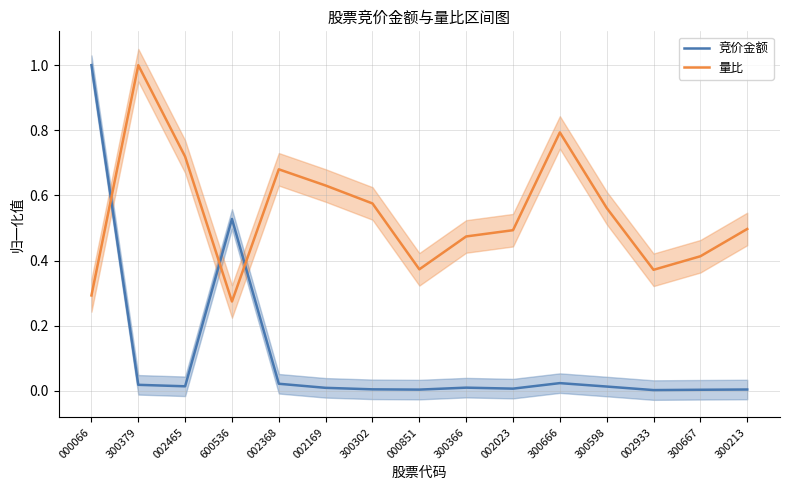

Reading left to right, list all the values displayed in this chart.

竞价金额: 000066=1.0	300379=0.0	002465=0.0	600536=0.5	002368=0.0	002169=0.0	300302=0.0	000851=0.0	300366=0.0	002023=0.0	300666=0.0	300598=0.0	002933=0.0	300667=0.0	300213=0.0
量比: 000066=0.3	300379=1.0	002465=0.7	600536=0.3	002368=0.7	002169=0.6	300302=0.6	000851=0.4	300366=0.5	002023=0.5	300666=0.8	300598=0.6	002933=0.4	300667=0.4	300213=0.5